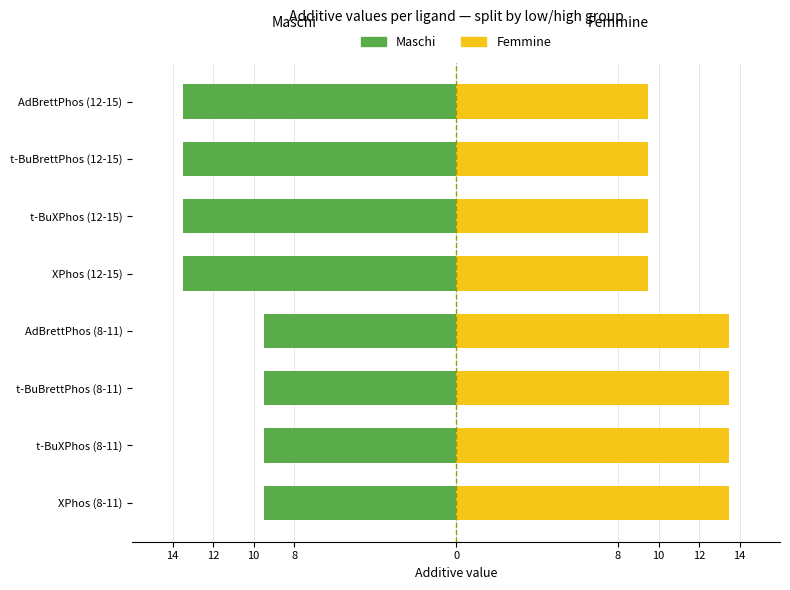

How many Femmine values are between 9 and 13?

4